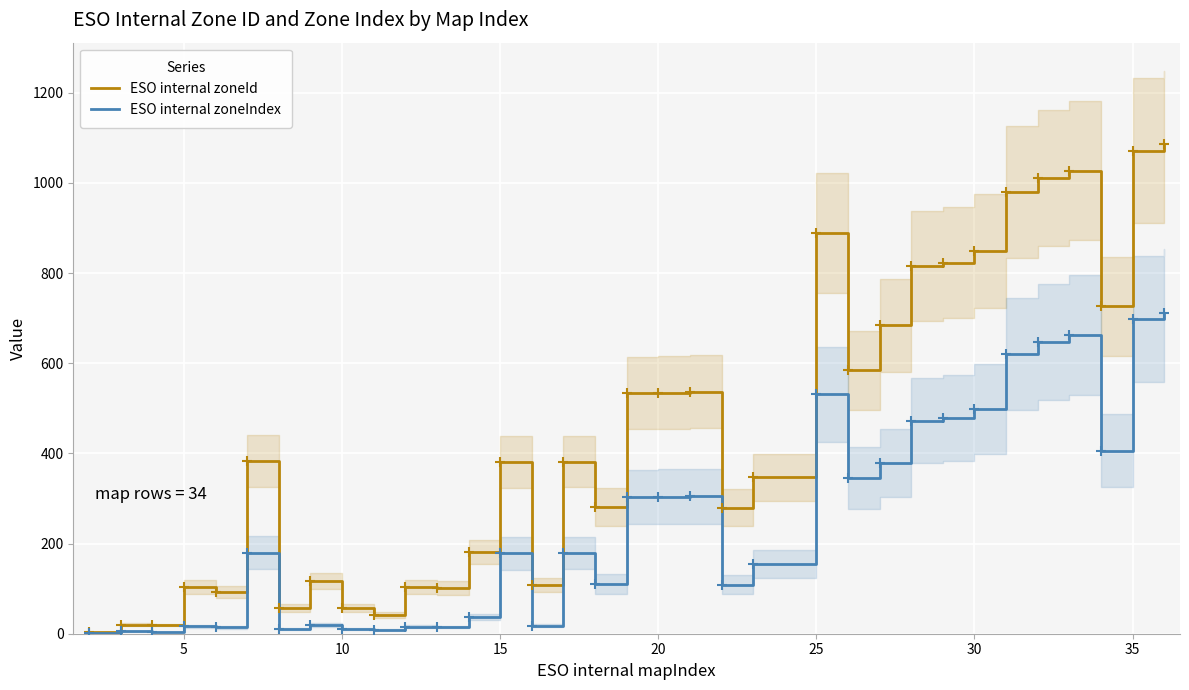

True or false: ESO internal zoneId has more than 2 interior local peaks.

True